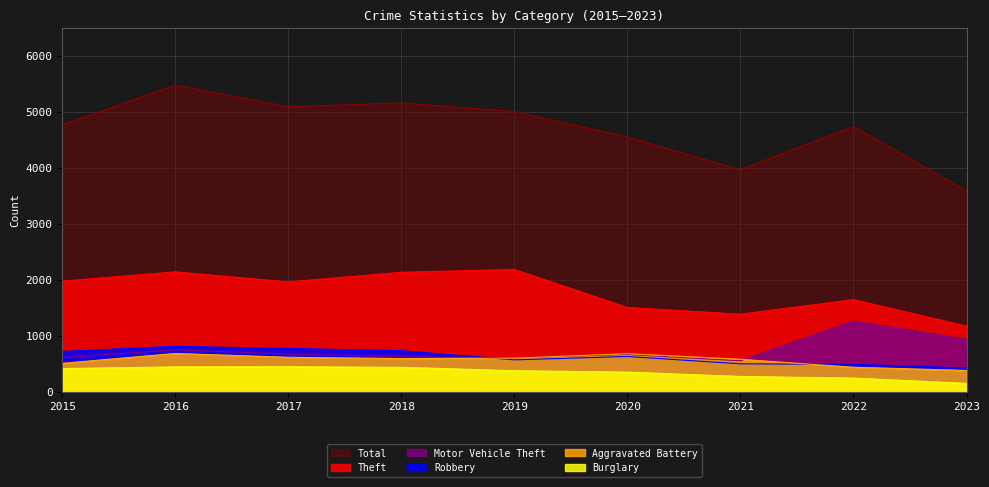

Where is the first local maximum for Aggravated Battery?

2016